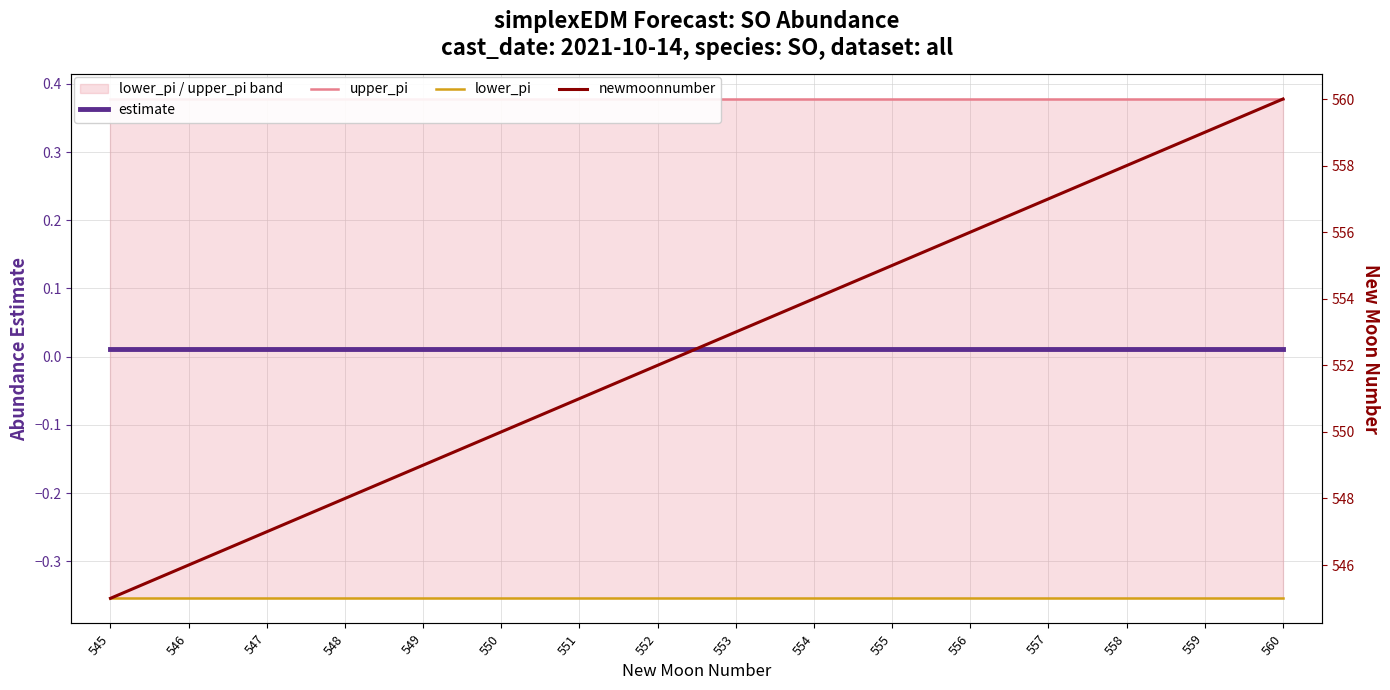

What is the total value across all series at 556?

556.0